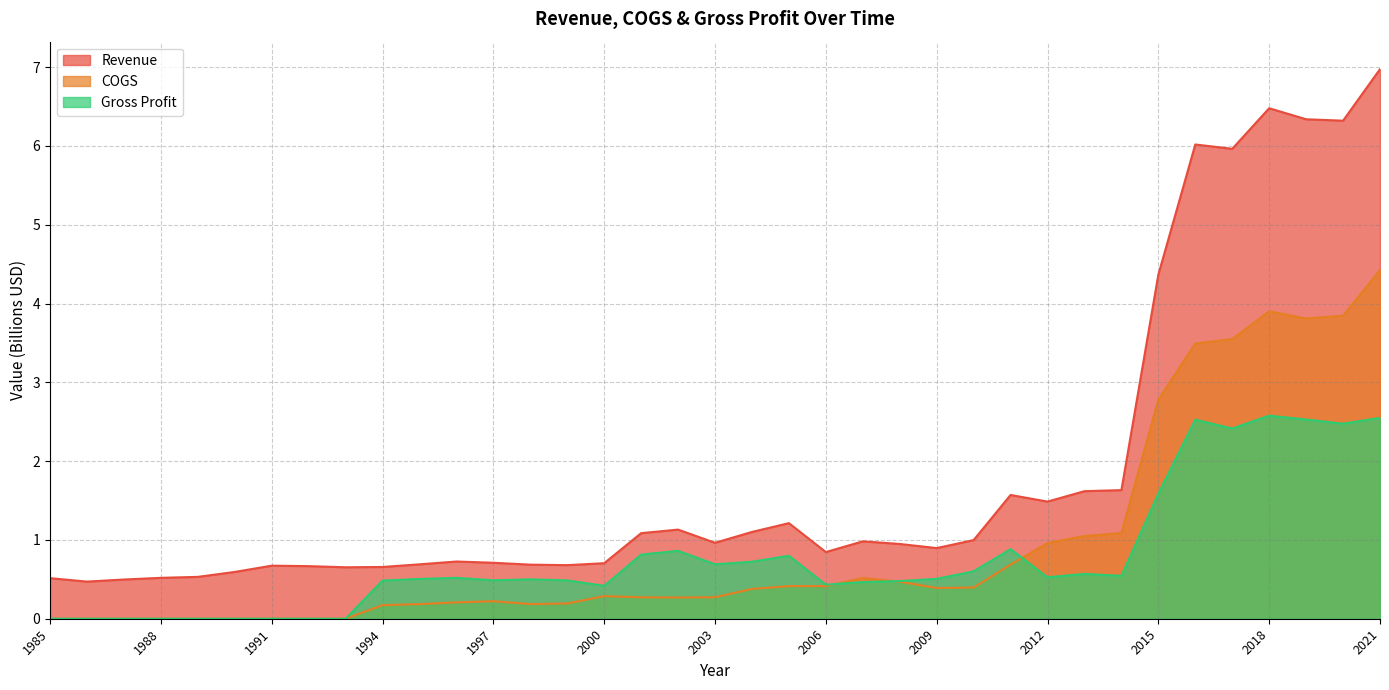

At how many categories does at least one series exceed 0?

37